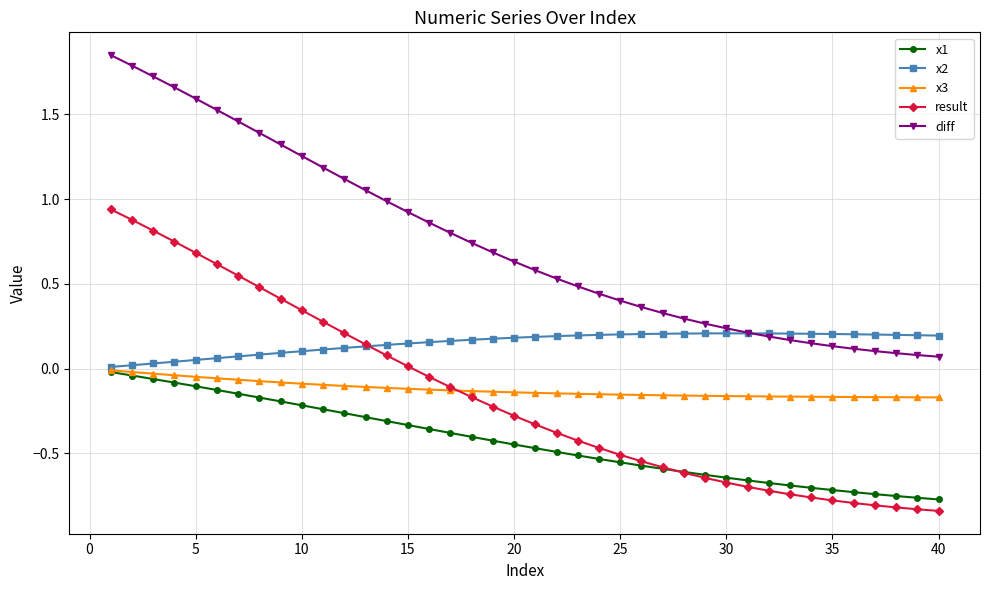

True or false: diff and x1 intersect in this chart.

False